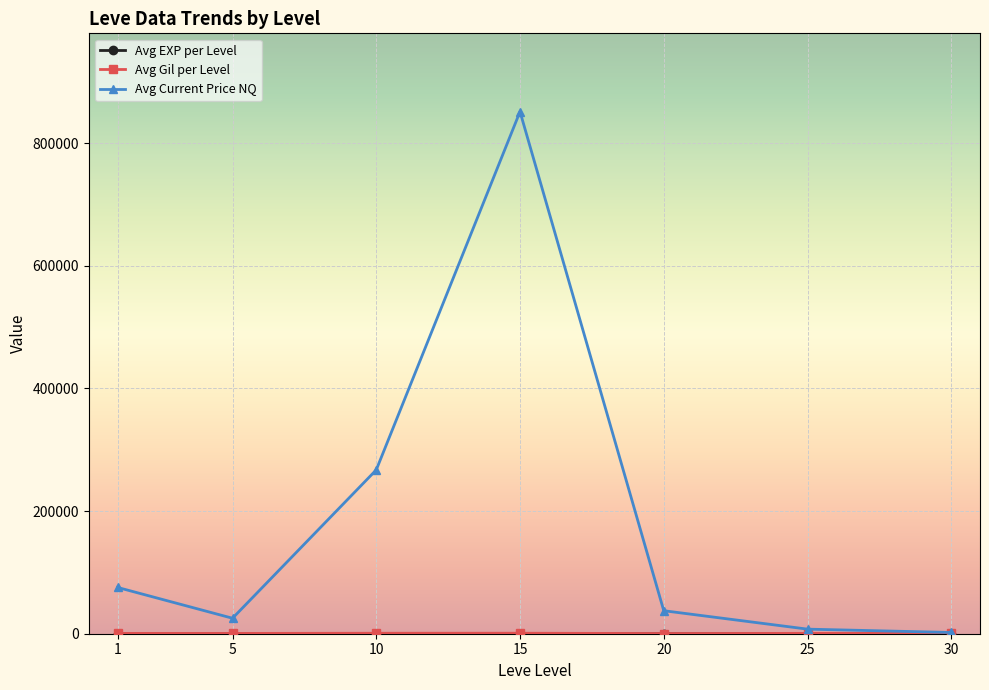

Which series has the largest total across all categories?

Avg Current Price NQ